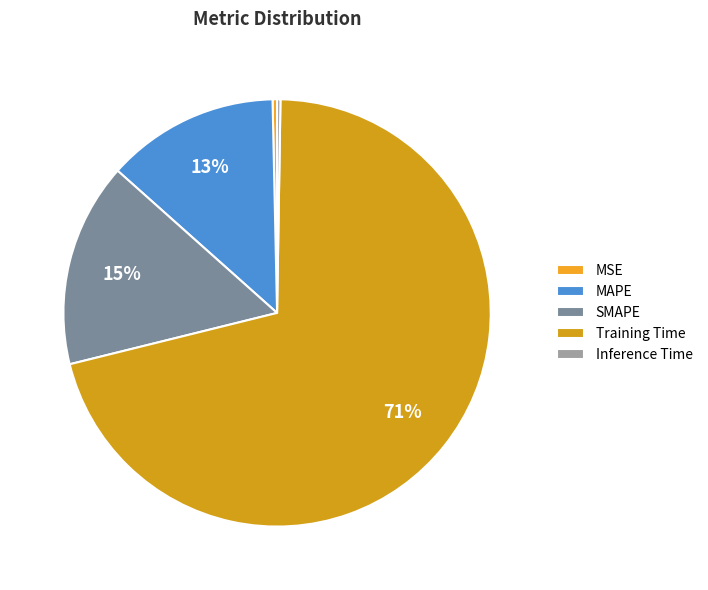

To the nearest percent, what is the combined percentage of Inference Time and Training Time?

71%